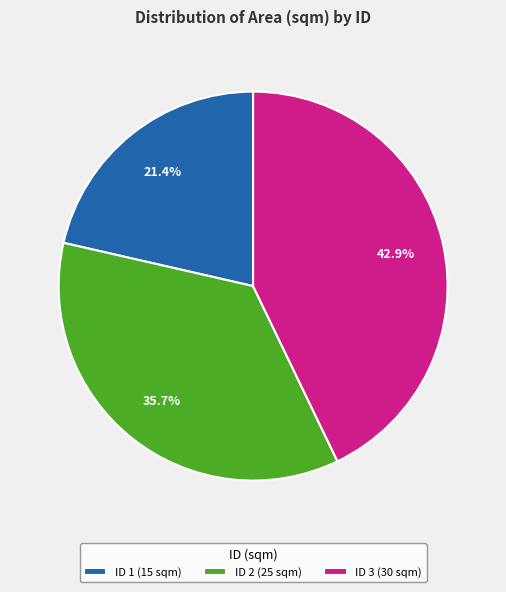

Combined, what portion of the pie is ID 1 (15 sqm) and ID 3 (30 sqm)?

64.3%